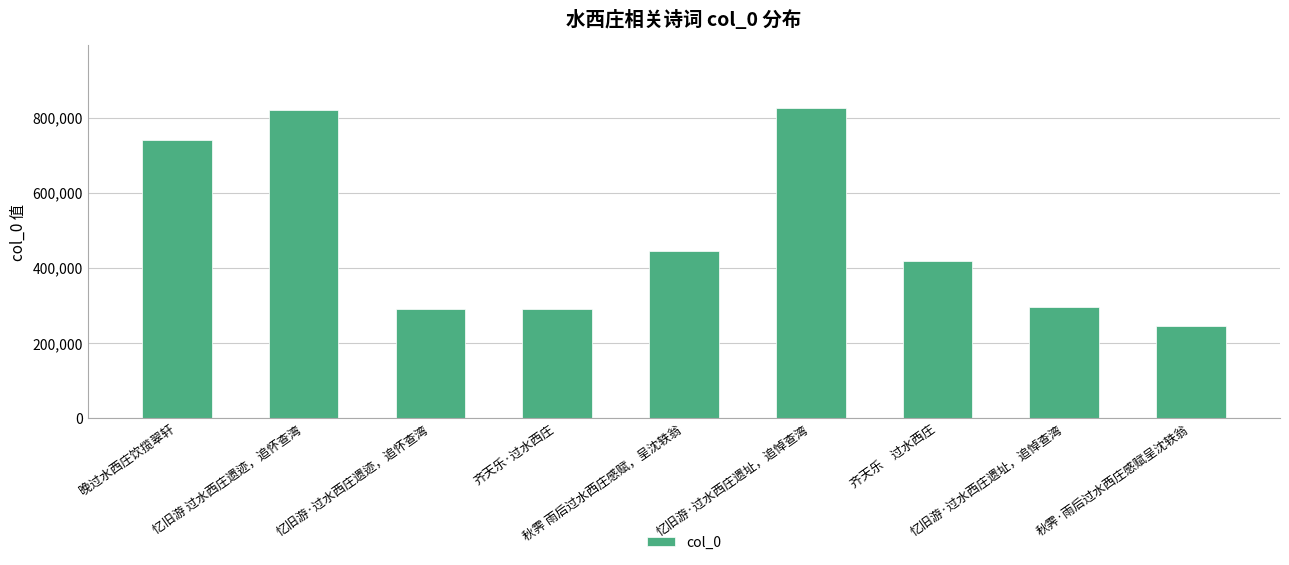

What is the label of the 2nd bar from the right?

忆旧游·过水西庄遗址，追悼查湾